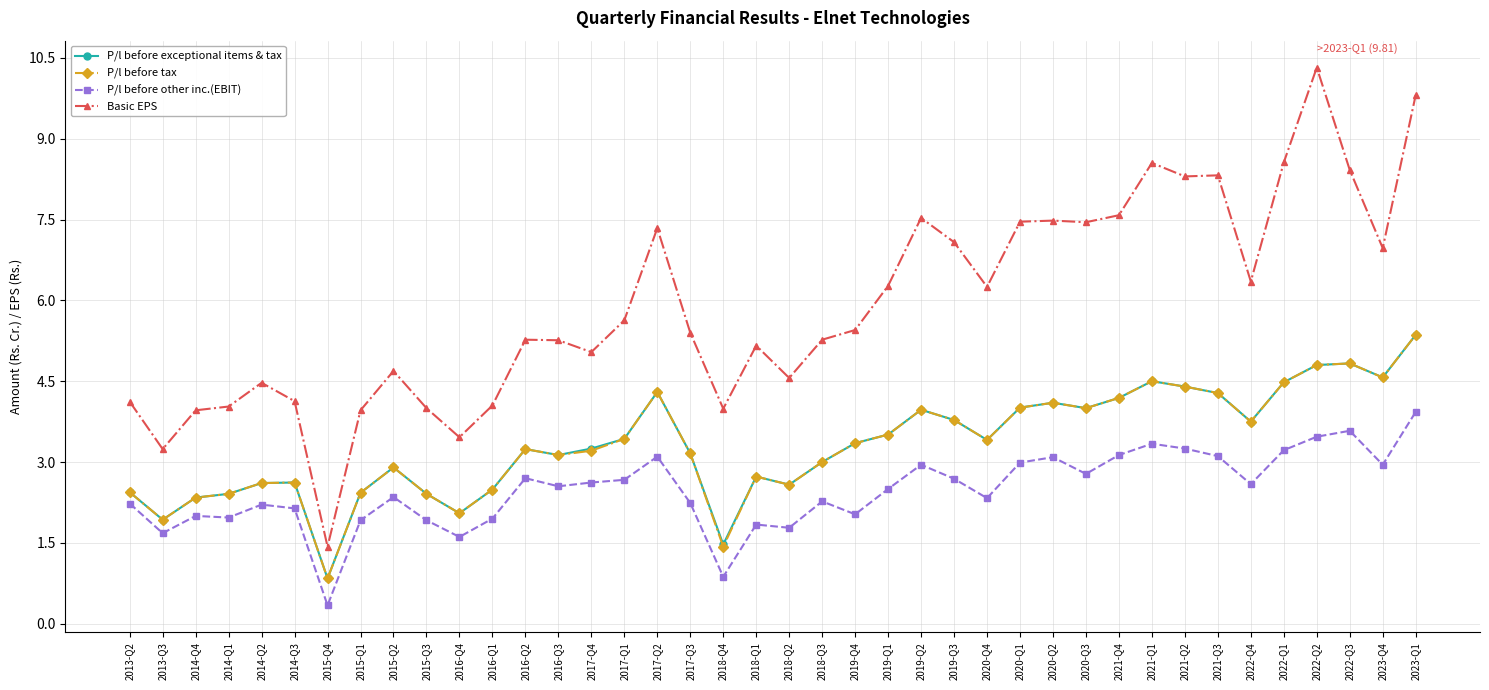

True or false: P/l before tax and Basic EPS intersect in this chart.

False